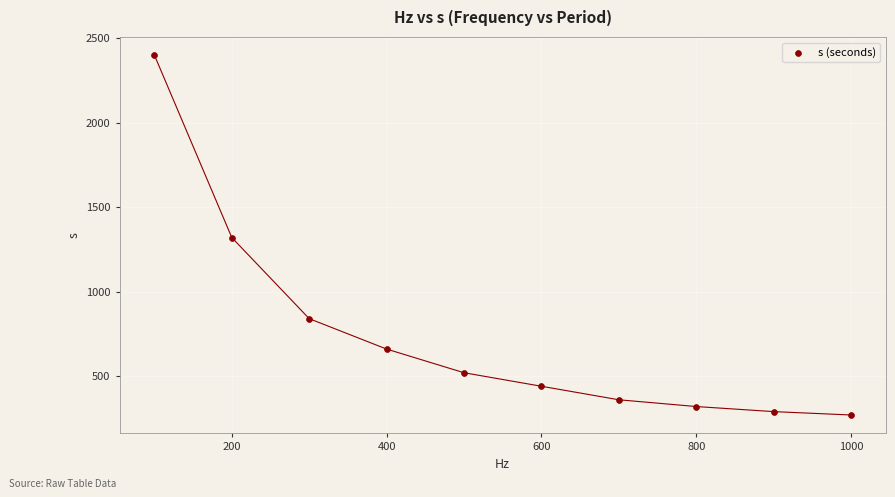

What is the range of X values (max minus min)?

900